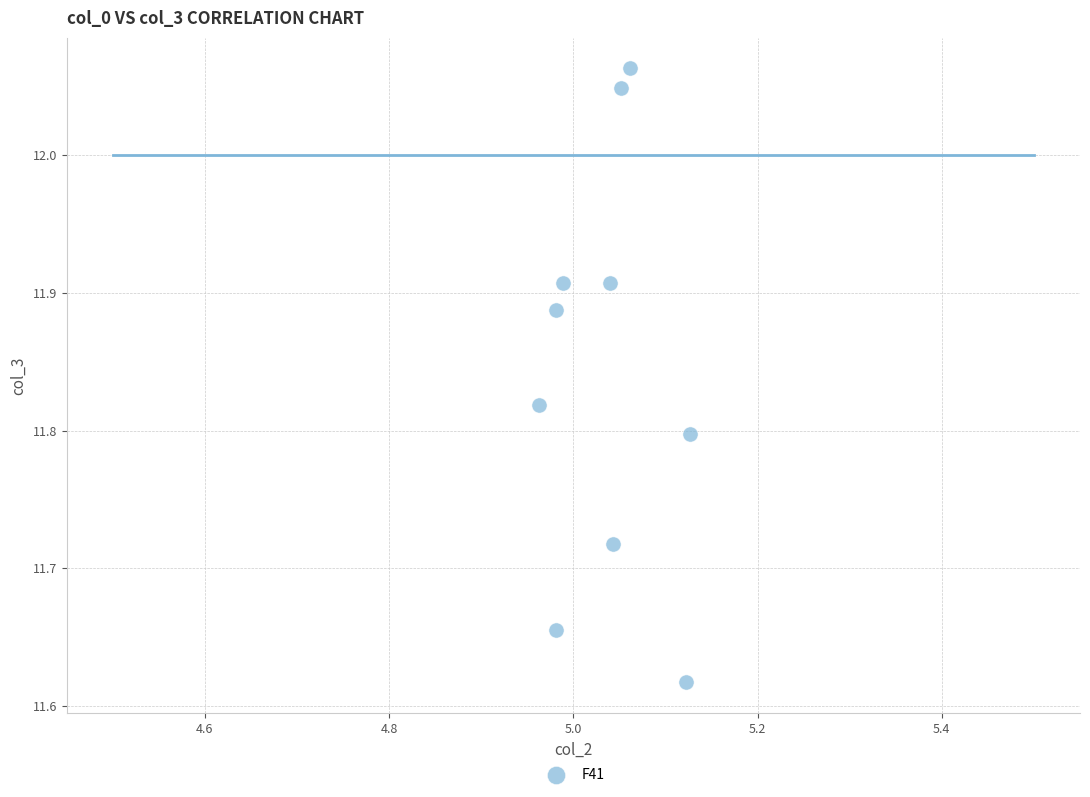

What is the range of Y values (max minus min)?

0.4